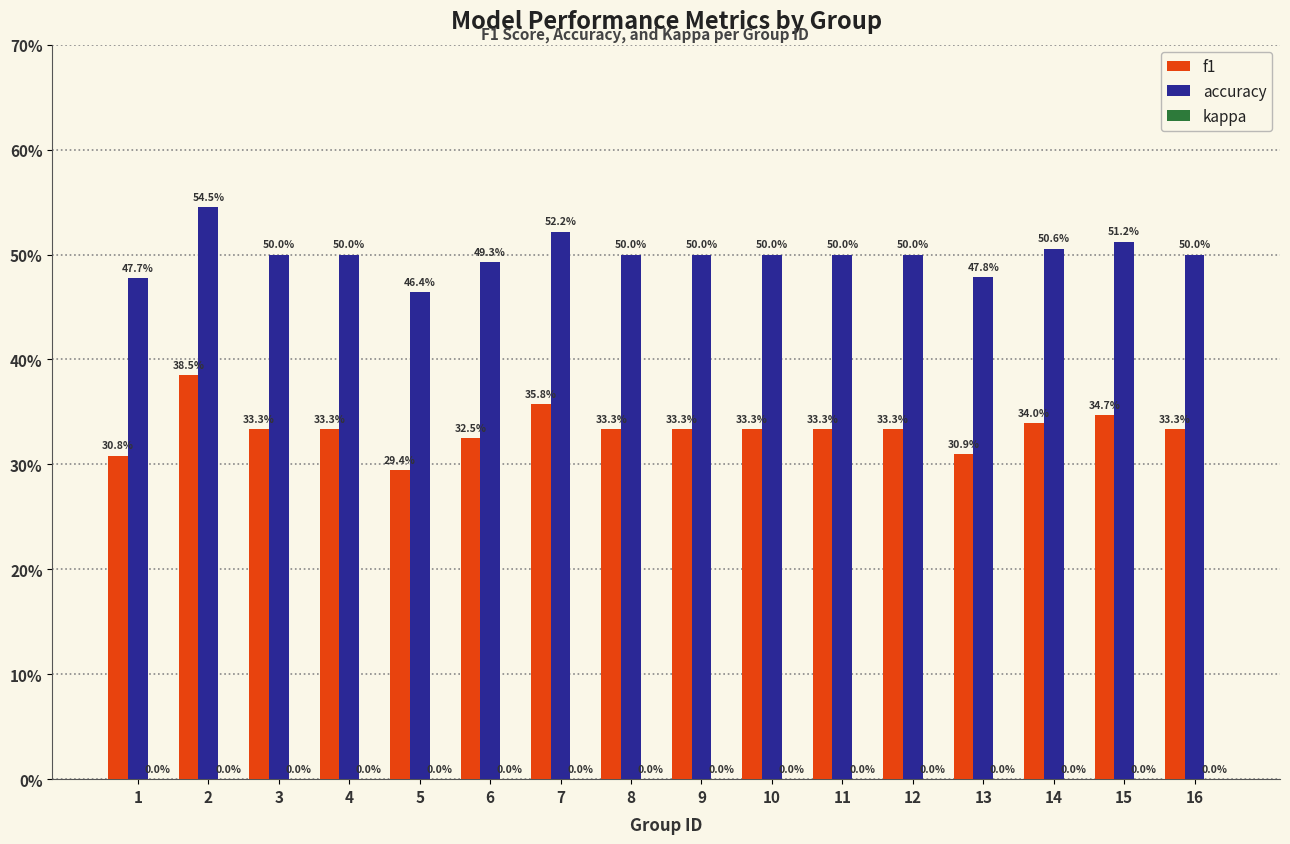

Reading left to right, transcribe all the data shown in this chart.

f1: 1=0.3	2=0.4	3=0.3	4=0.3	5=0.3	6=0.3	7=0.4	8=0.3	9=0.3	10=0.3	11=0.3	12=0.3	13=0.3	14=0.3	15=0.3	16=0.3
accuracy: 1=0.5	2=0.5	3=0.5	4=0.5	5=0.5	6=0.5	7=0.5	8=0.5	9=0.5	10=0.5	11=0.5	12=0.5	13=0.5	14=0.5	15=0.5	16=0.5
kappa: 1=0.0	2=0.0	3=0.0	4=0.0	5=0.0	6=0.0	7=0.0	8=0.0	9=0.0	10=0.0	11=0.0	12=0.0	13=0.0	14=0.0	15=0.0	16=0.0